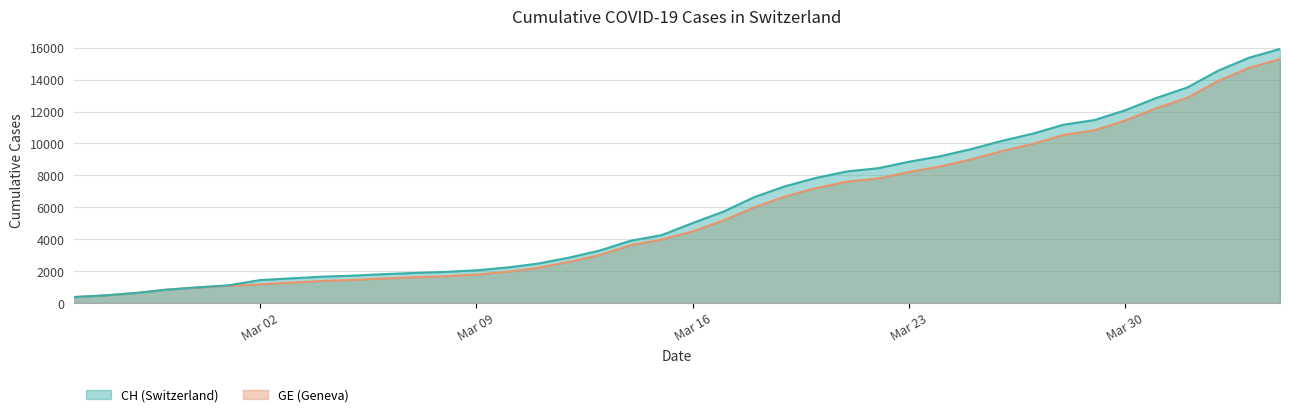

Is the value of GE at 2020-03-06 greater than the value of CH at 2020-02-26?

Yes